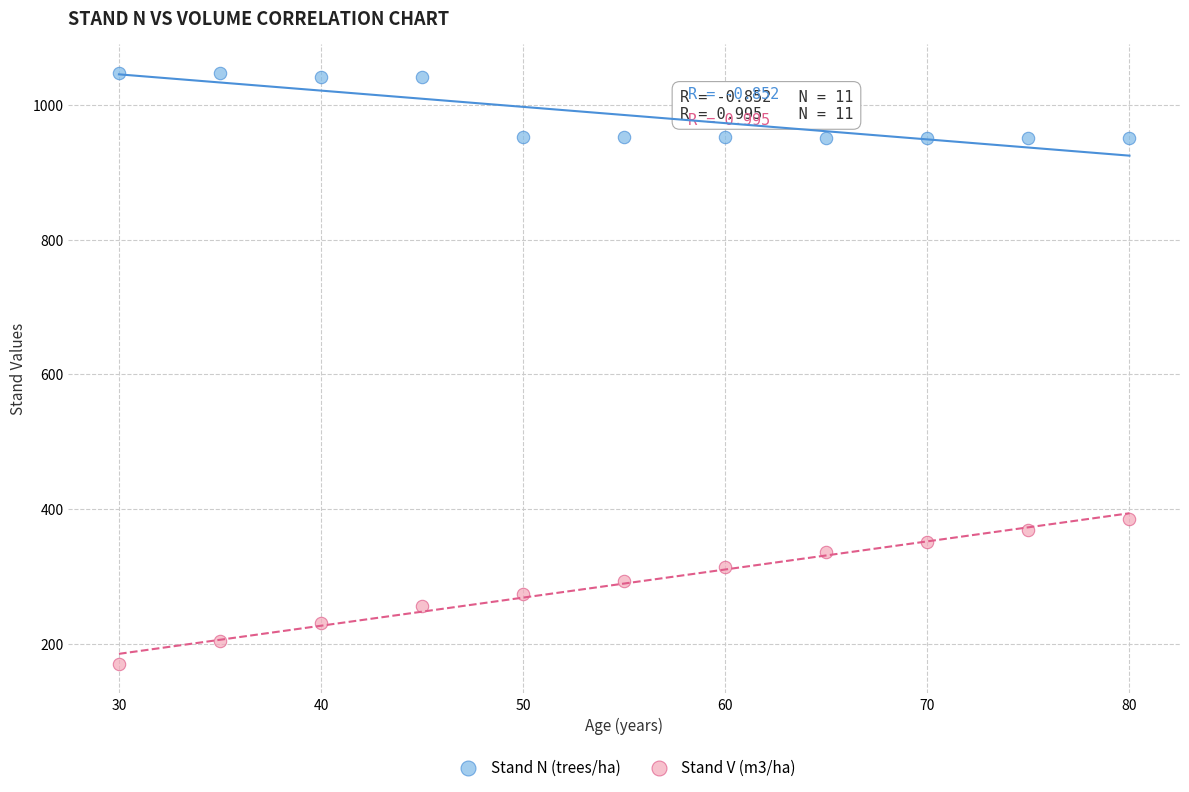

Which series reaches the minimum Y coordinate?

Stand V (m3/ha)